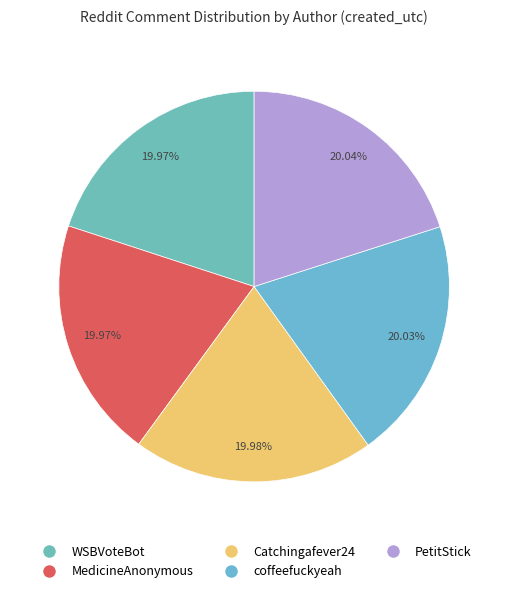

Which category has the biggest portion of the pie?

PetitStick